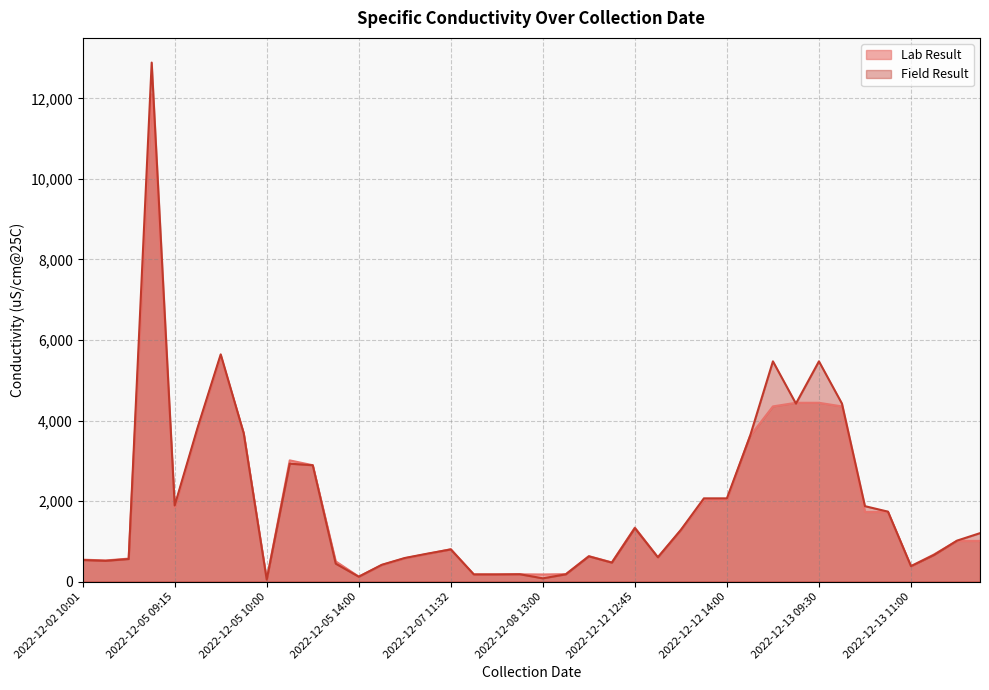

How many lines are shown in the chart?

2